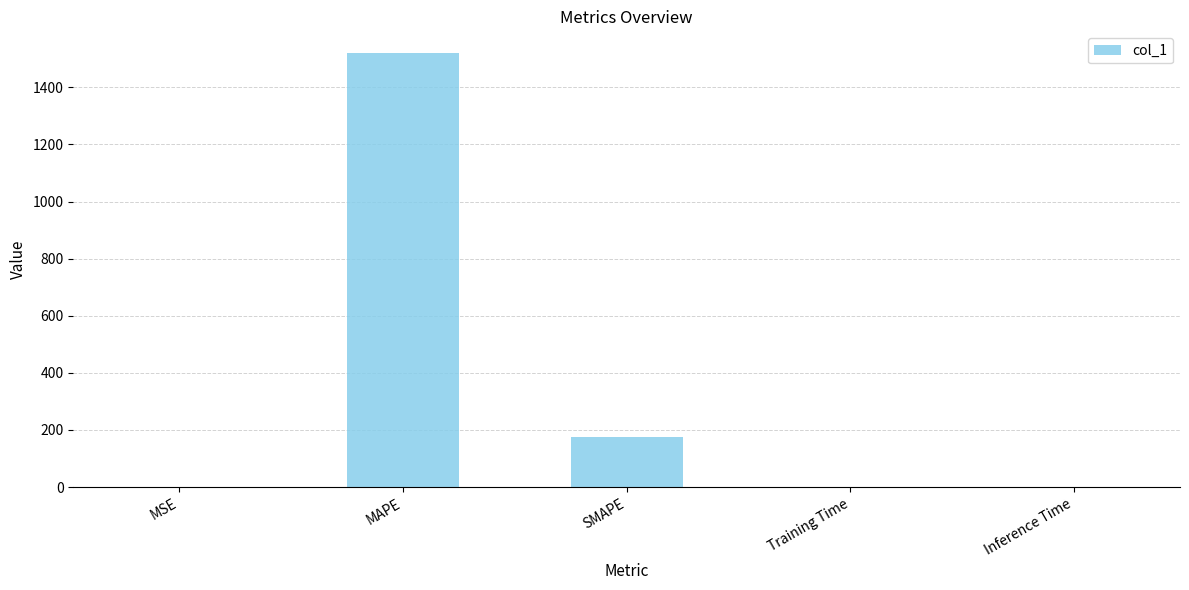

Which label corresponds to the largest value in the chart?

MAPE